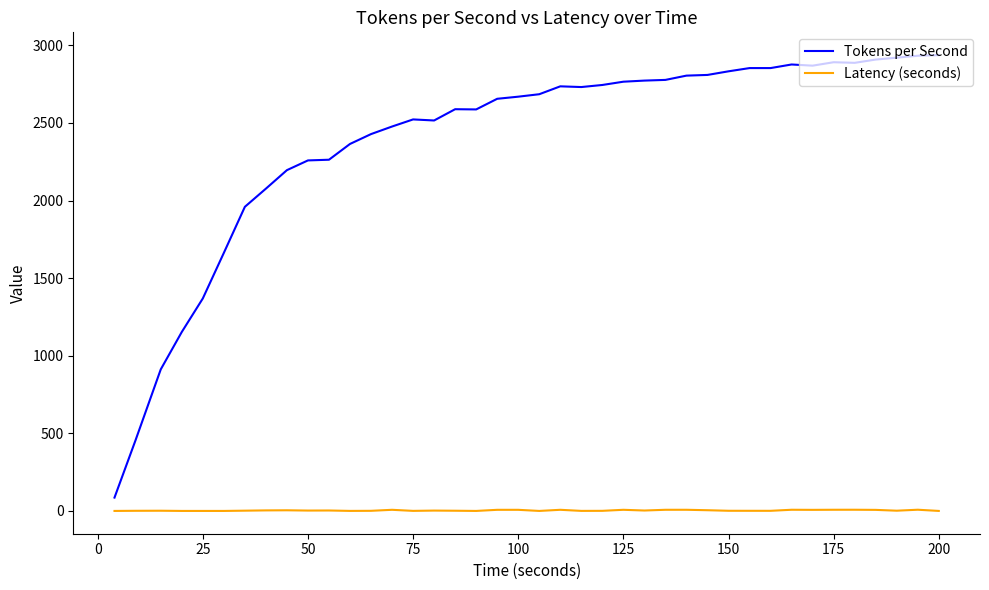

What is the difference between the maximum and second lowest values in the Latency (seconds) series?

7.7